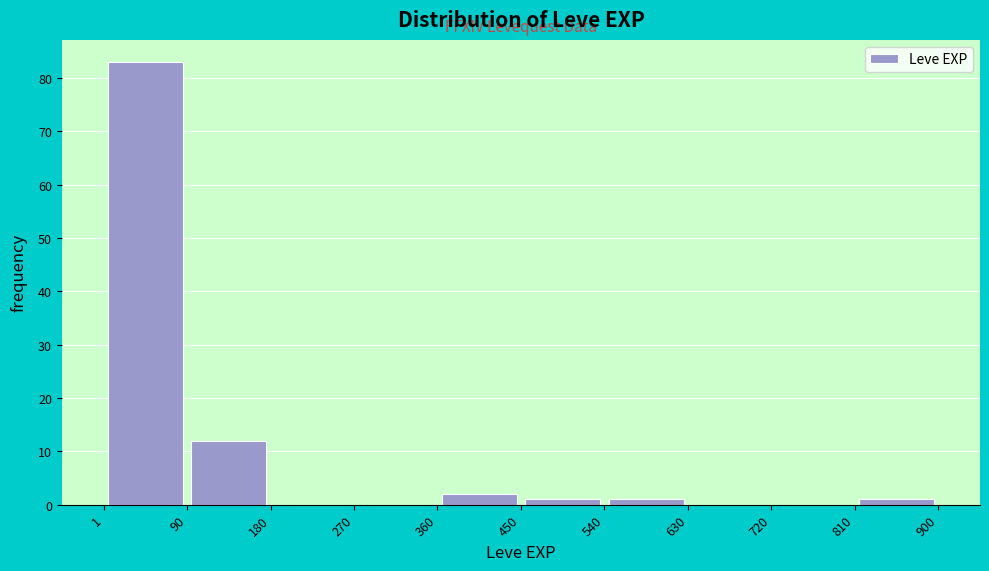

Reading left to right, transcribe this chart: for each bar, give the range it covers on the x-axis and its height. The values are not printed on the chart, so give them approximately, as read against the axis.

1 to 90: 83
90 to 180: 12
180 to 270: 0
270 to 360: 0
360 to 450: 2
450 to 540: 1
540 to 630: 1
630 to 720: 0
720 to 810: 0
810 to 900: 1